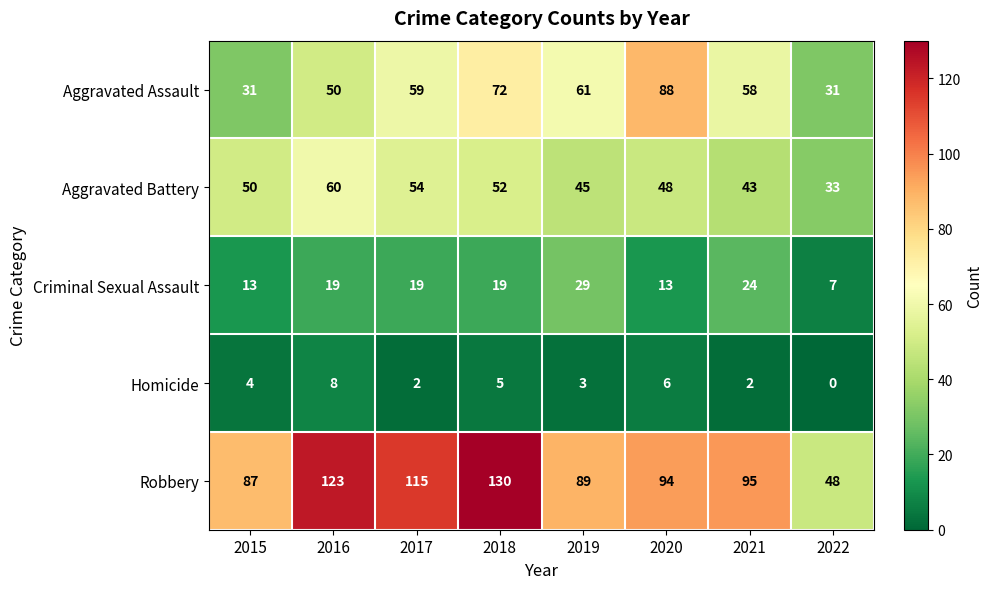

Where is Robbery nearest to the value 89?

2019